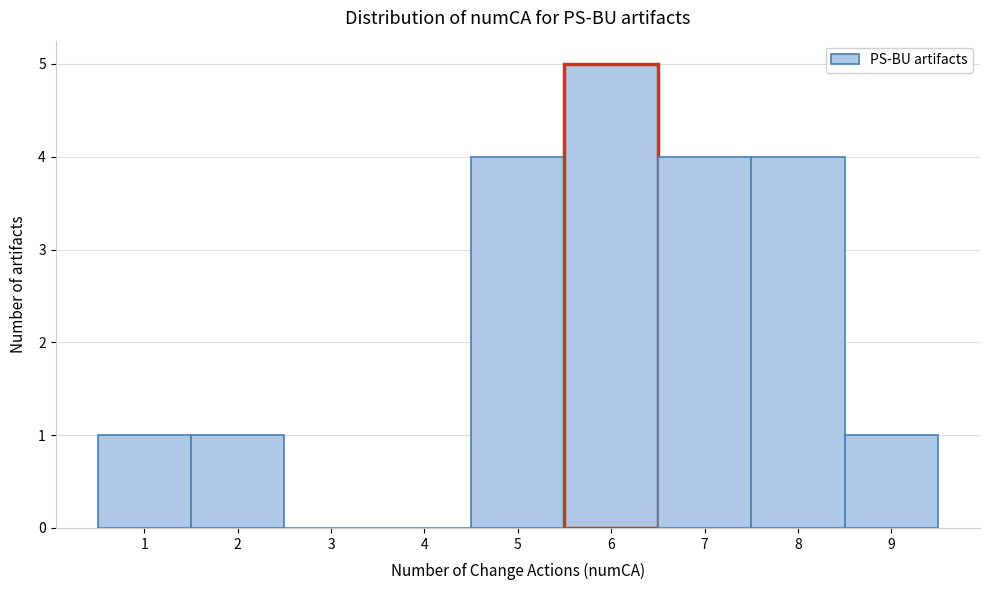

How tall is the bar that spans 5.5 to 6.5 on the x-axis? The values are not printed on the chart, so give them approximately, as read against the axis.

5